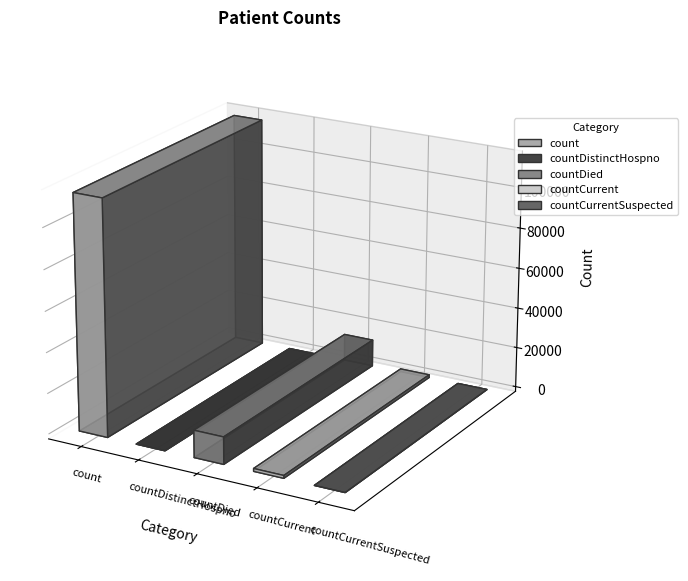

Reading right to left, extract all data points from this chart.

0	1383	13343	0	115379